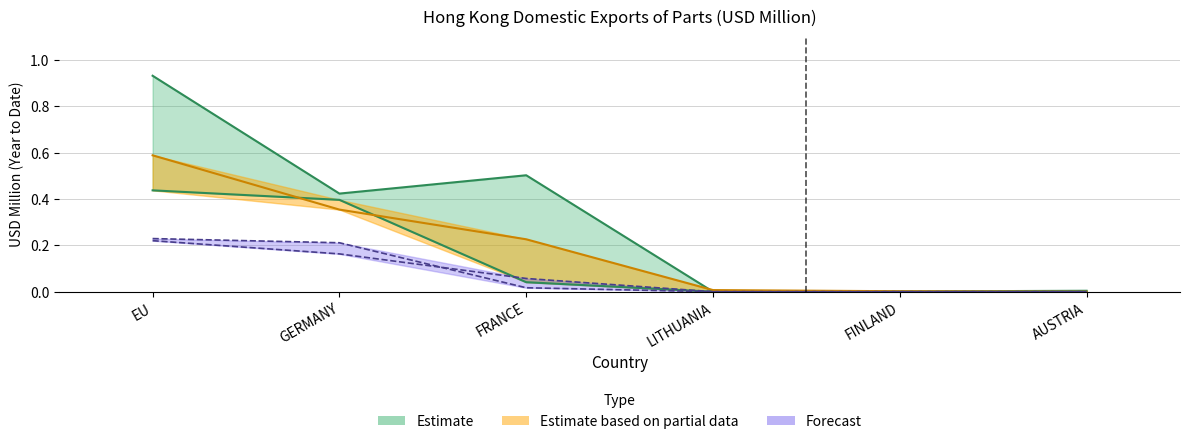

True or false: 202005 has more than 0 points higher than both neighbors.

False